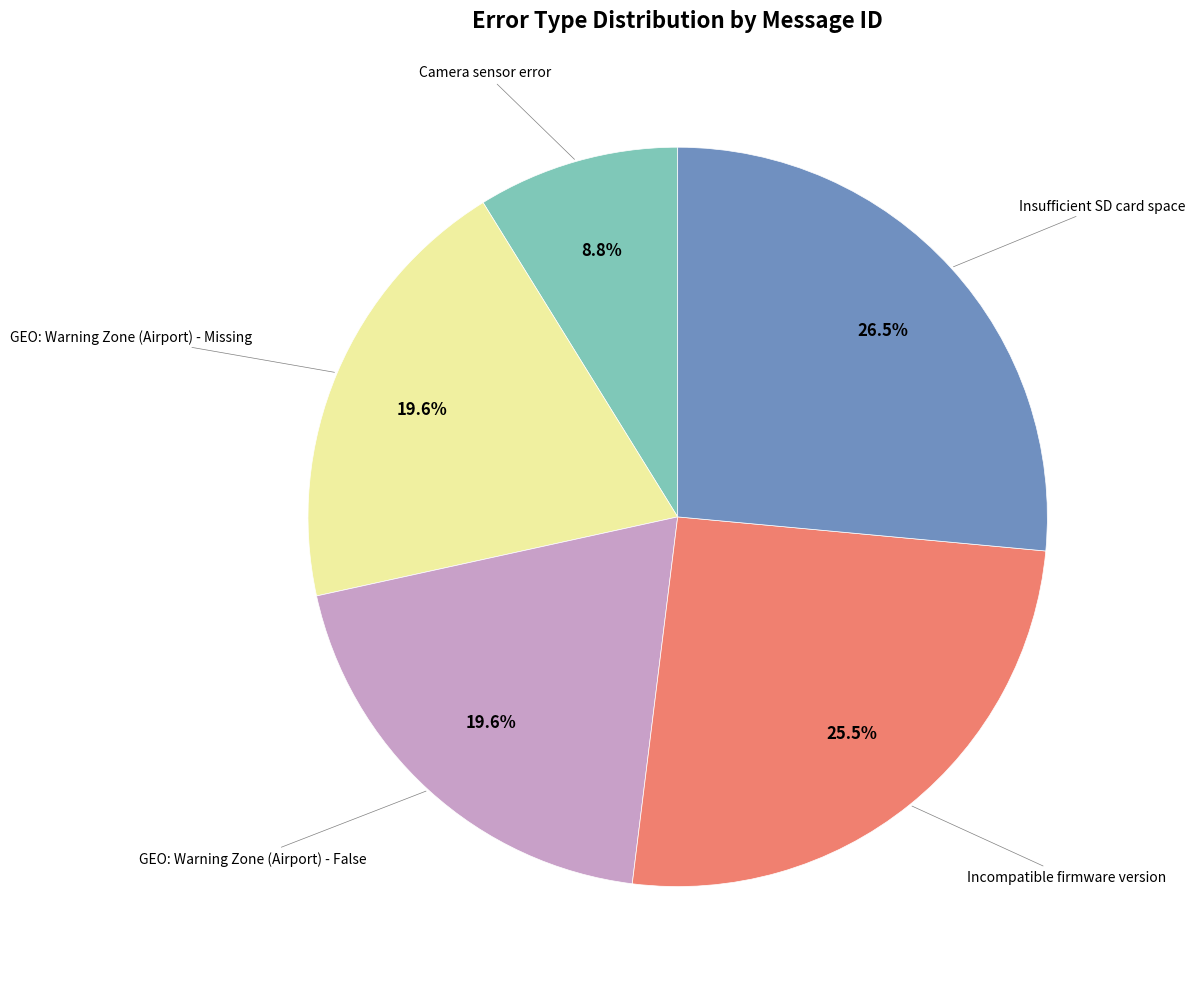

Does any single category account for the majority?

No